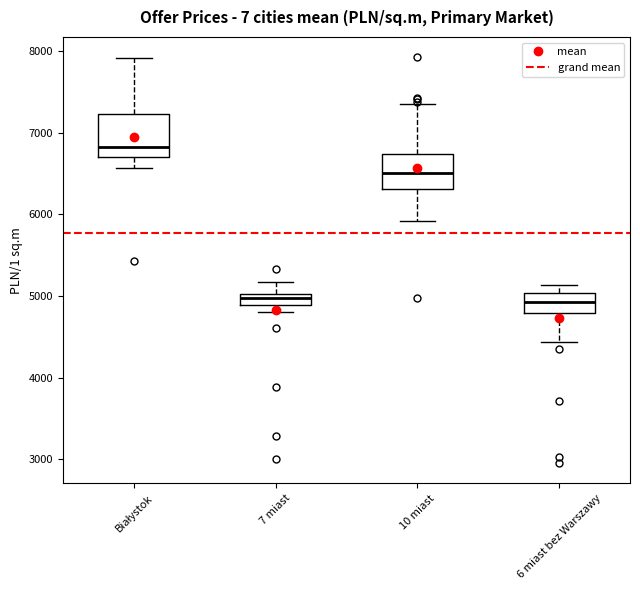

Where does the upper whisker of the box for Białystok end on the y-axis? The values are not printed on the chart, so give them approximately, as read against the axis.

7900